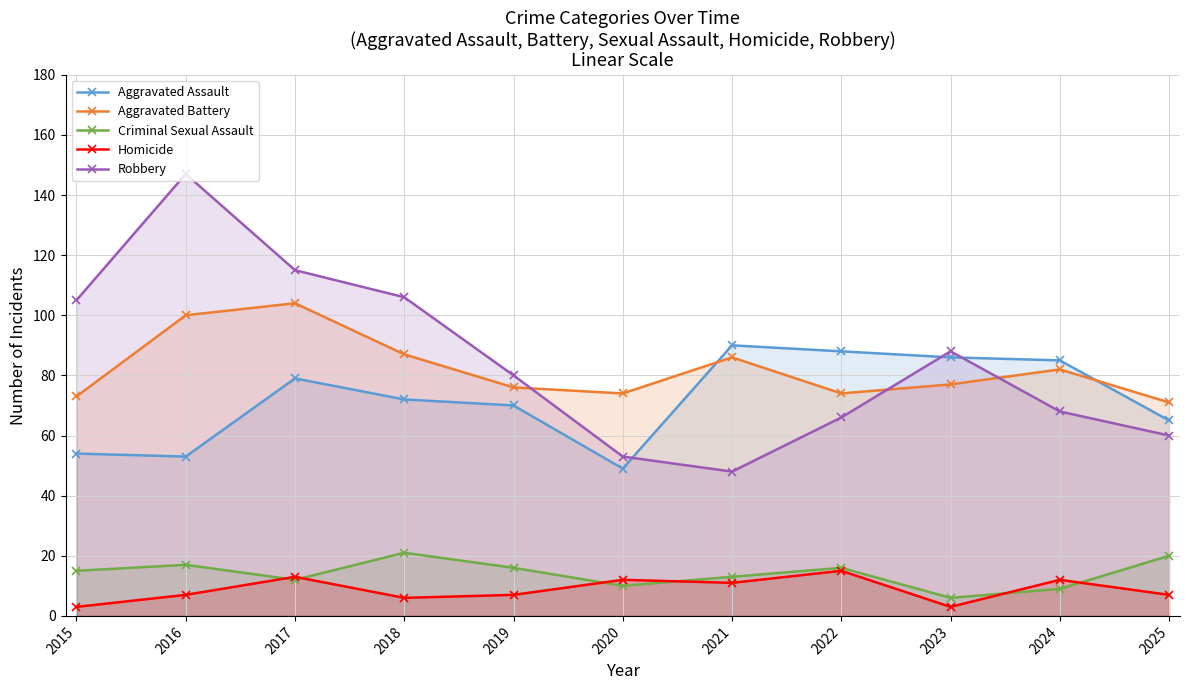

True or false: Robbery has a value of 53 at 2020.

True